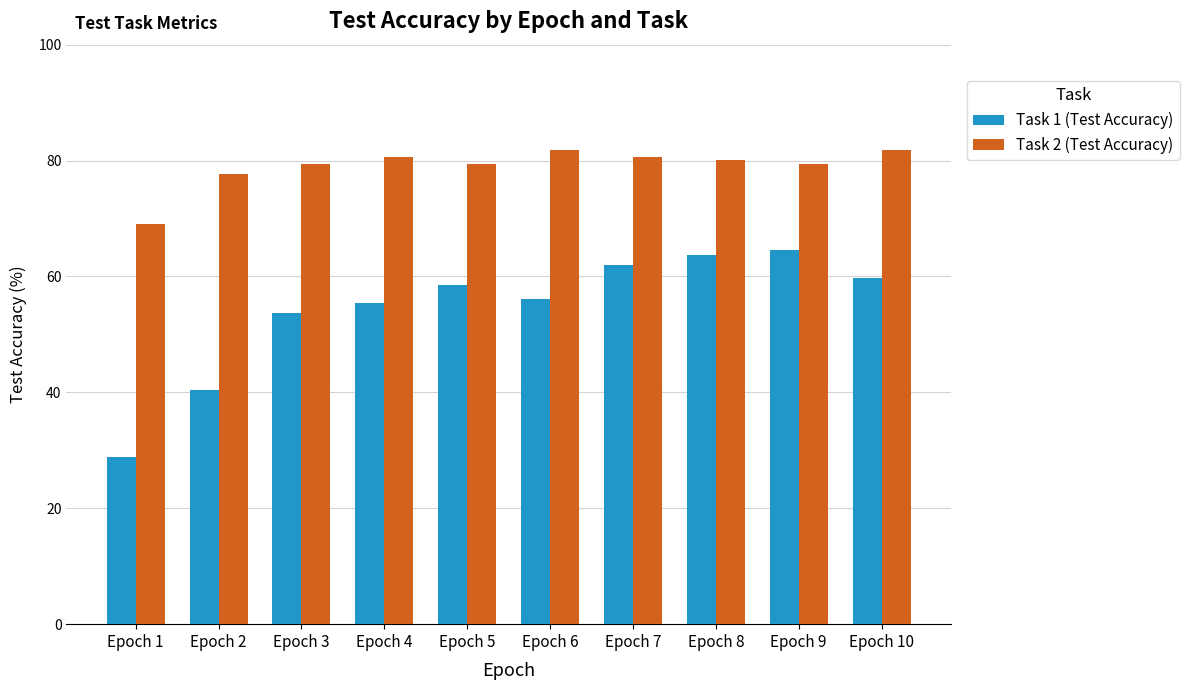

How many groups of bars are there?

10